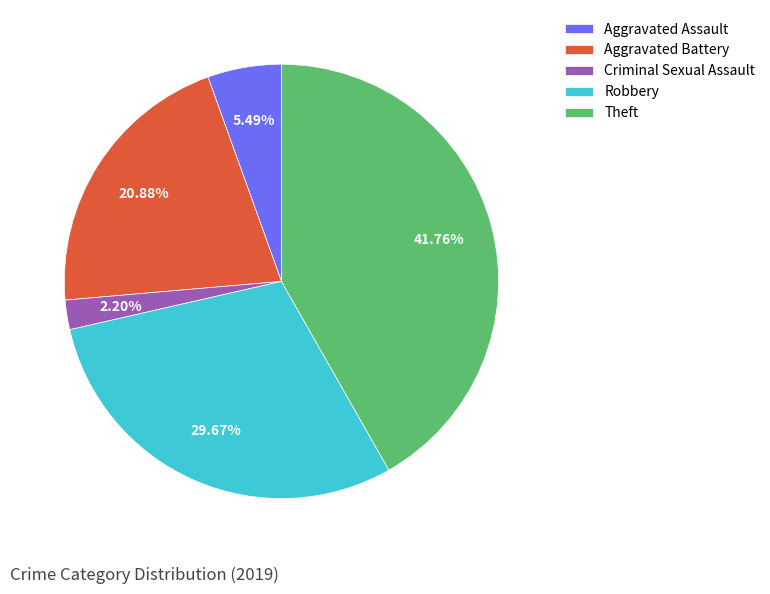

To the nearest percent, what percentage of the pie is Theft?

42%